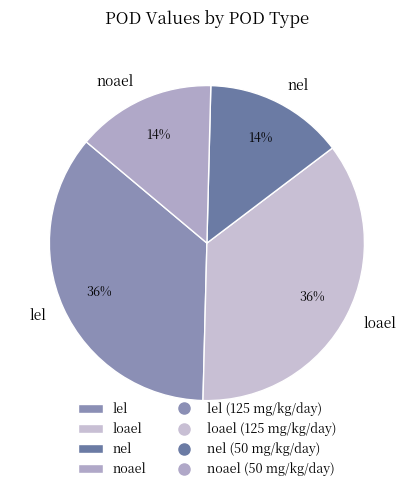

Does any single category account for the majority?

No